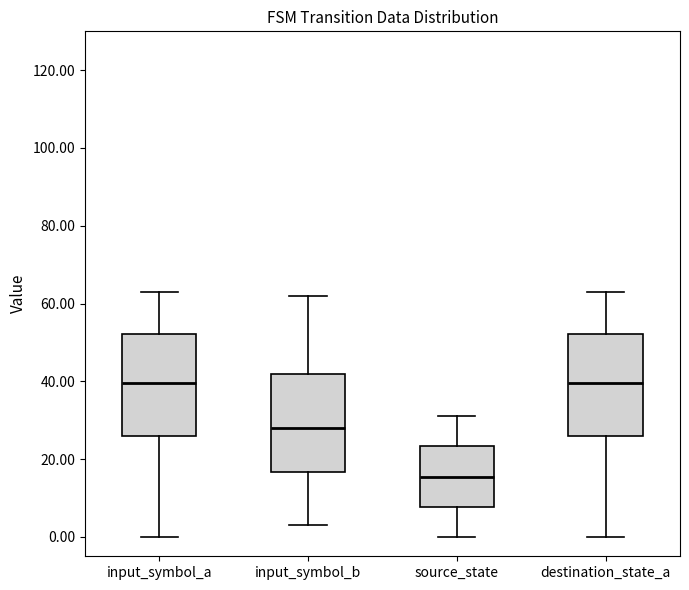

Reading left to right, transcribe this box plot: for each box, give where its median line is, the range the box spans, and where its two whiskers end, as read against the y-axis. The values are not printed on the chart, so give them approximately, as read against the axis.

input_symbol_a: median 40, box 26 to 52, whiskers 0 to 64
input_symbol_b: median 28, box 16 to 42, whiskers 4 to 62
source_state: median 16, box 8 to 24, whiskers 0 to 32
destination_state_a: median 40, box 26 to 52, whiskers 0 to 64